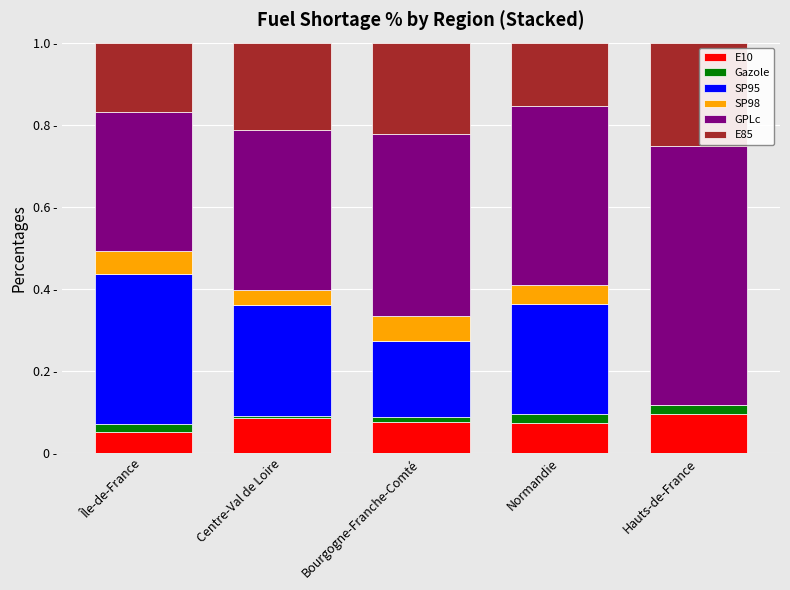

Rank the series by their maximum value, from lowest to highest.

Gazole, SP98, E10, E85, SP95, GPLc